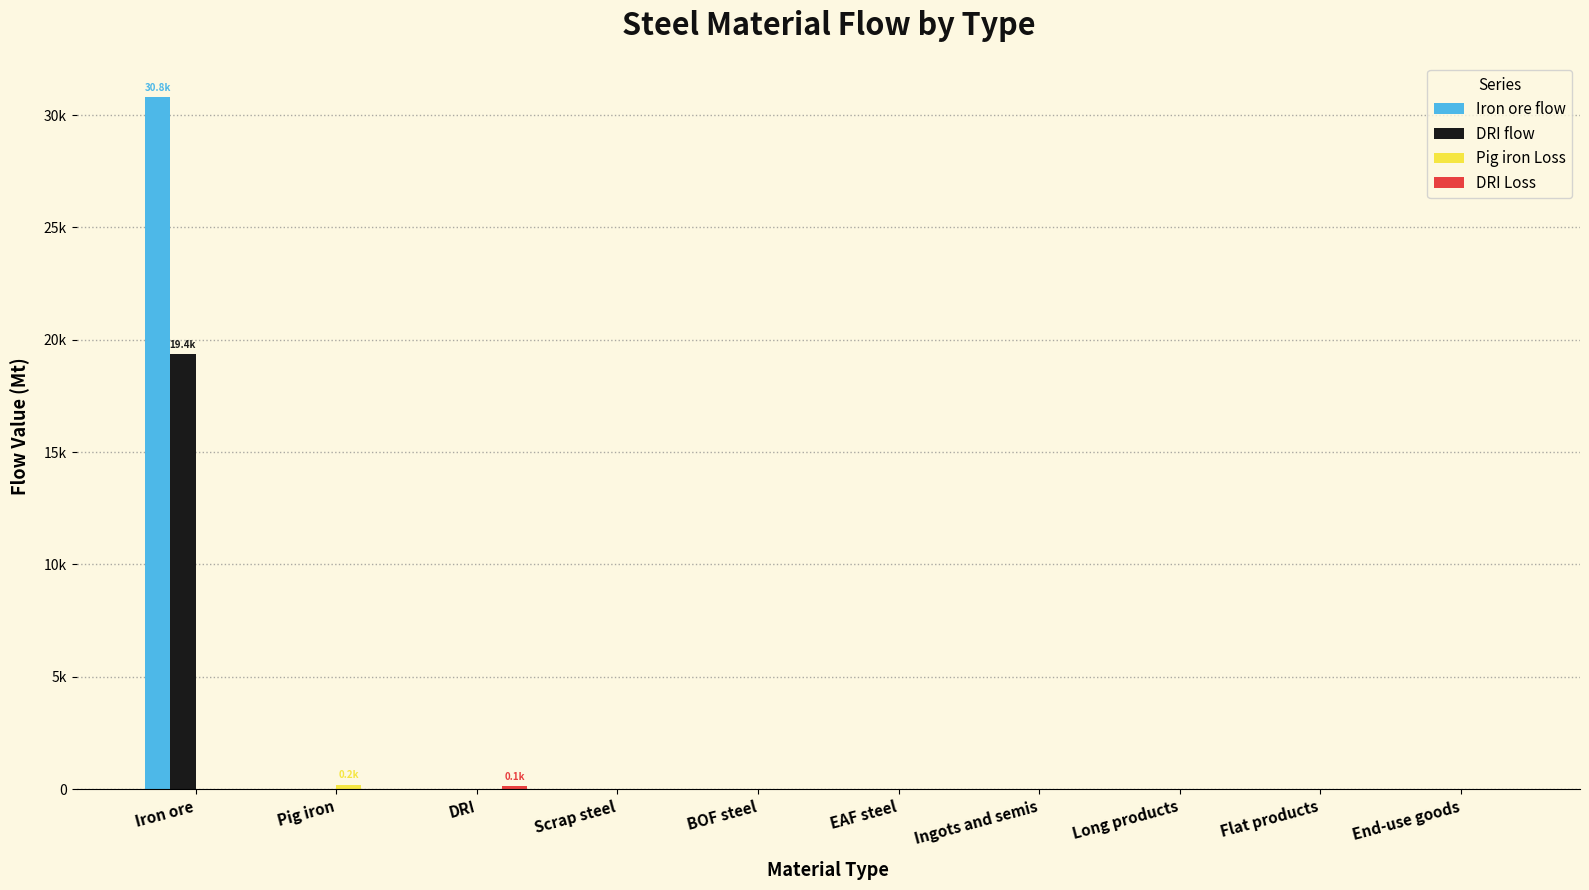

At how many categories does at least one series exceed 9068?

1